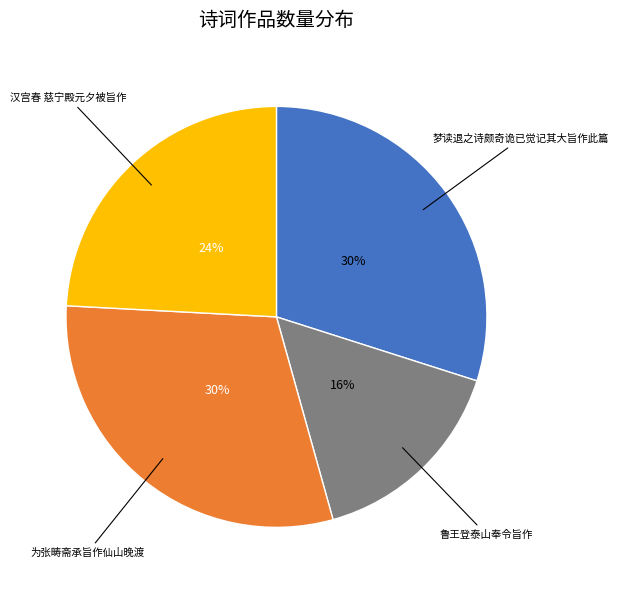

To the nearest percent, what is the average slice percentage?

25%